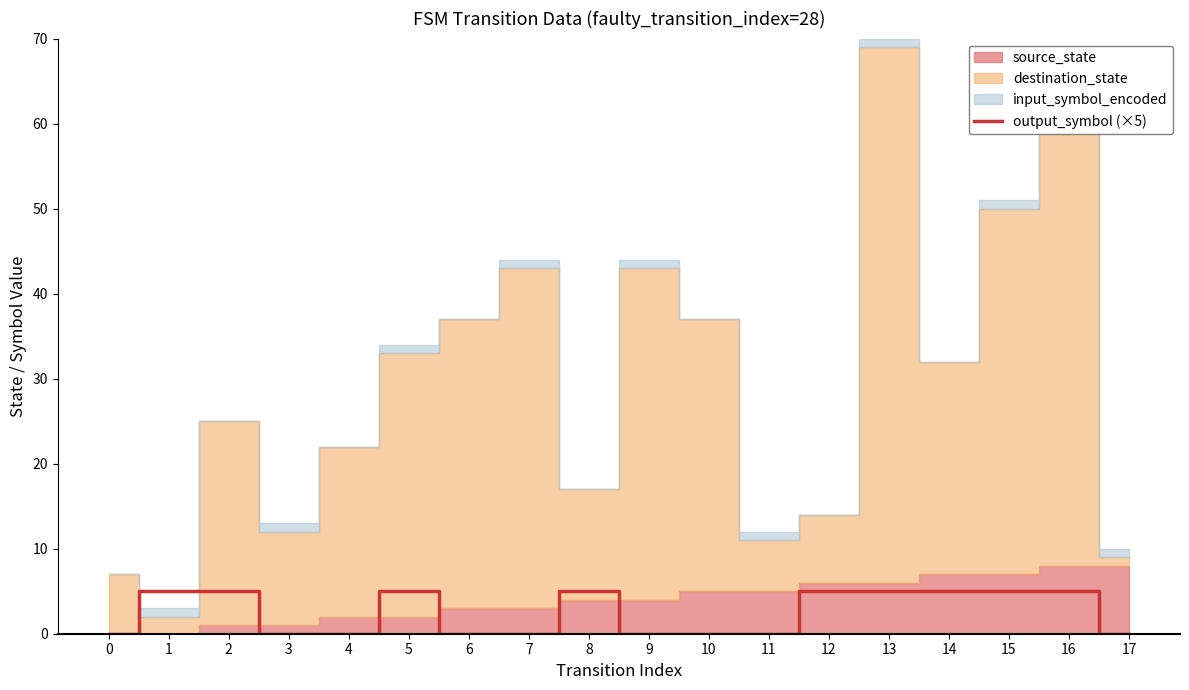

How many values are between 0 and 5?

18